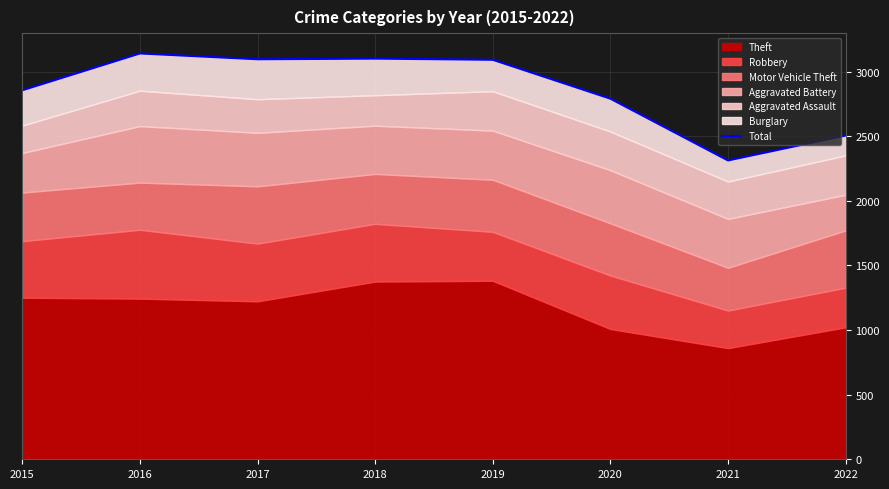

Reading left to right, what are all the values shown in this chart?

2015=2855	2016=3140	2017=3095	2018=3100	2019=3091	2020=2790	2021=2312	2022=2505